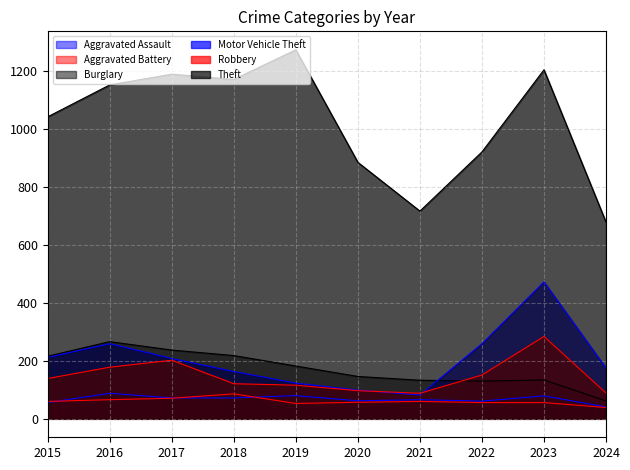

At 2021, list the series in order from largest to smallest.

Theft, Burglary, Robbery, Motor Vehicle Theft, Aggravated Assault, Aggravated Battery